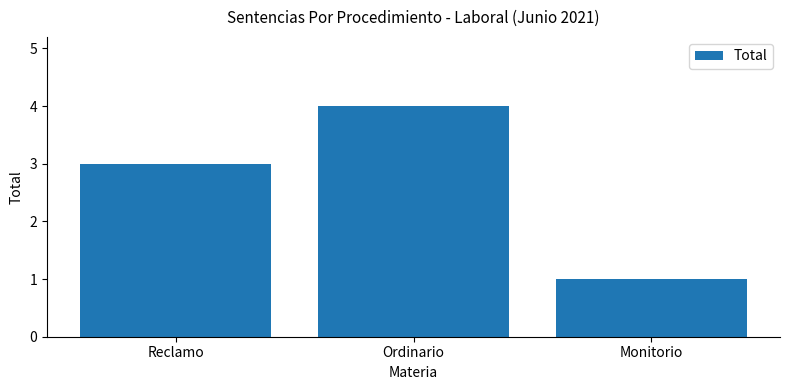

What is the sum of the values at Ordinario and Reclamo?

7